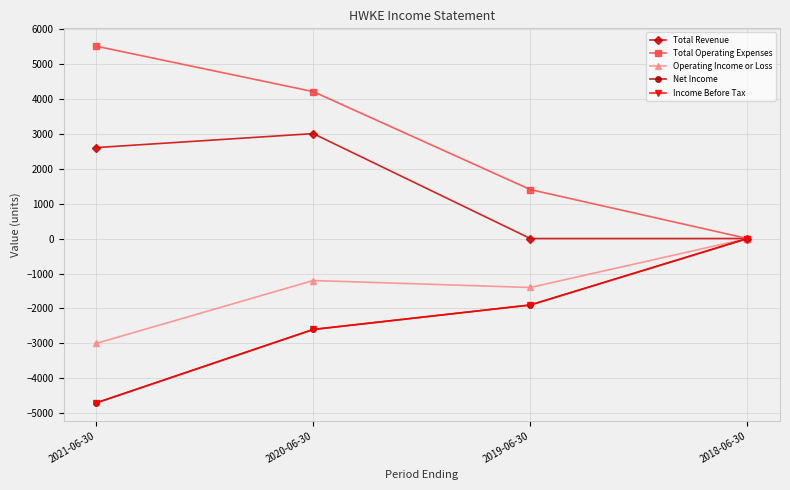

The value of Income Before Tax at 2021-06-30 is -1320. True or false?

False